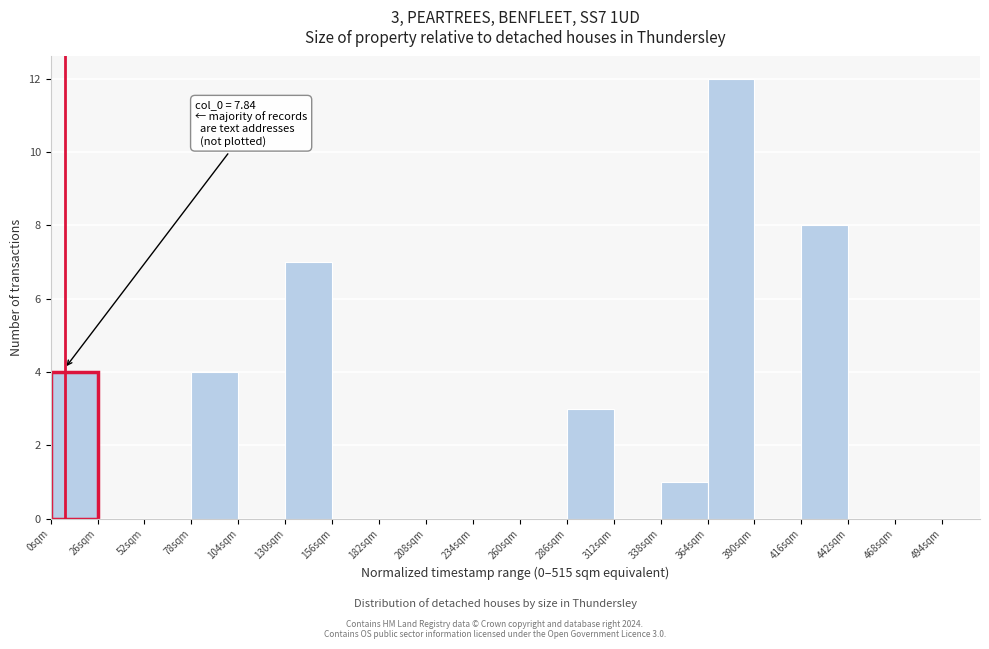

Which range on the x-axis has the tallest bar?

364 to 390